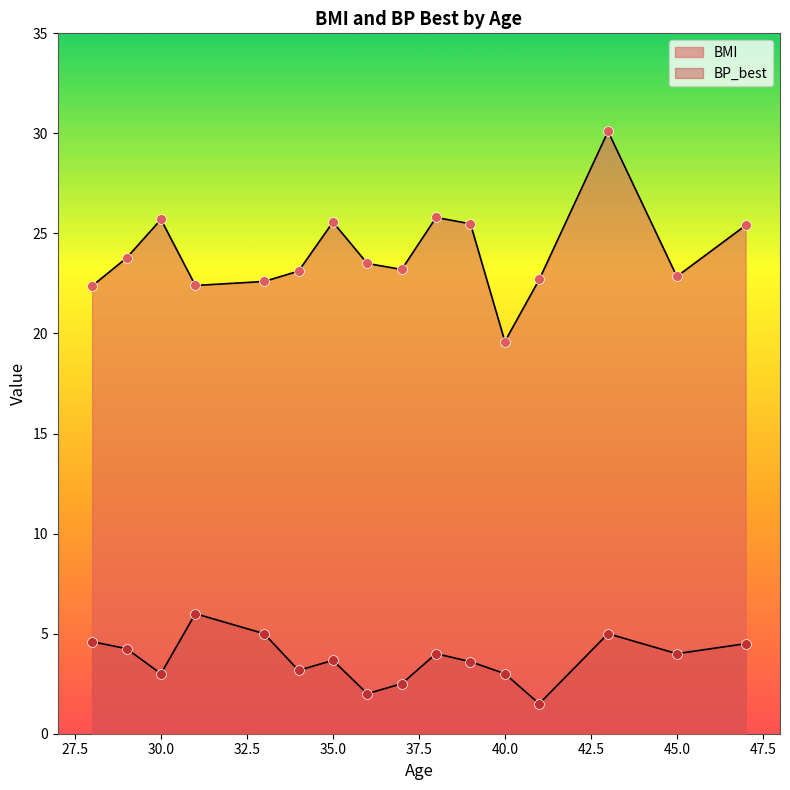

What are all the series names shown in the legend?

BMI, BP_best